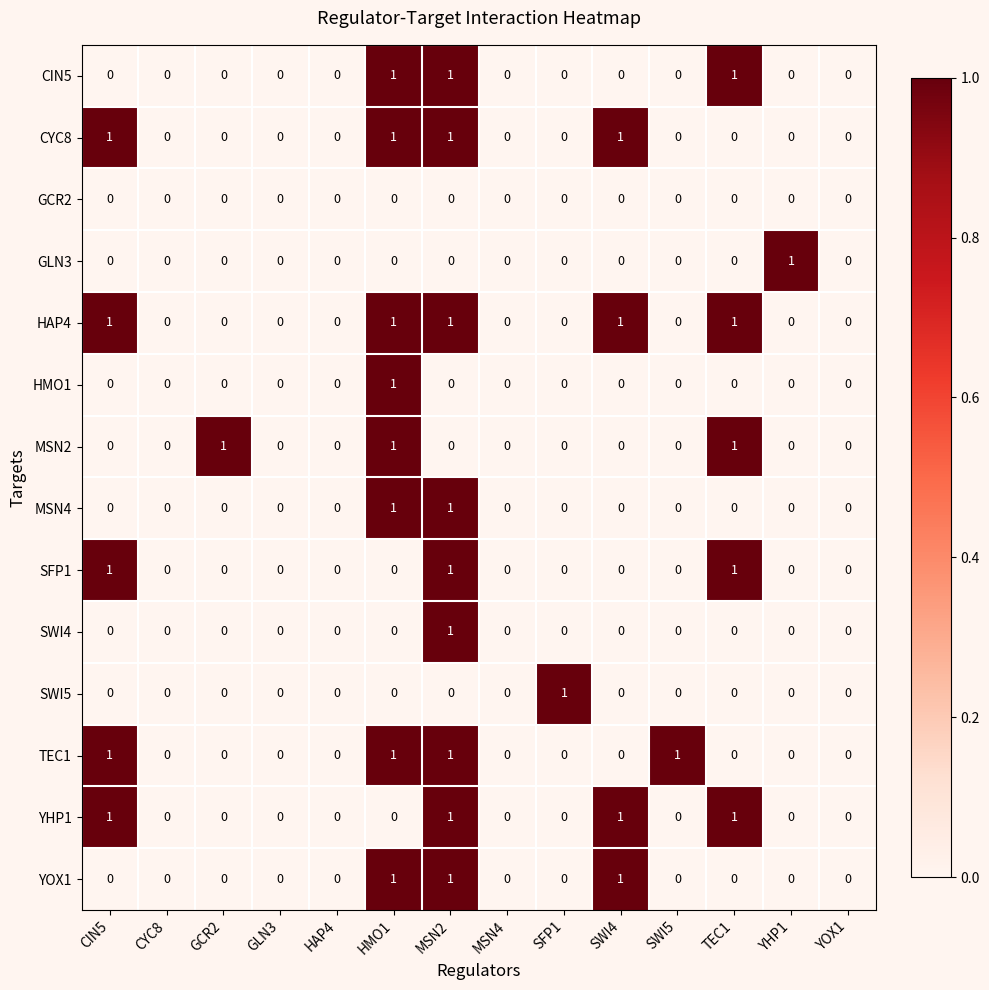

What is the sum of all SFP1 values?

3